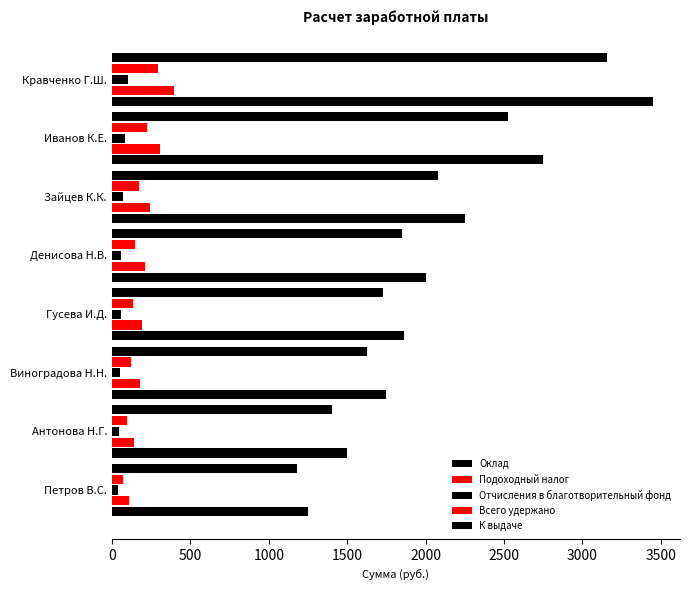

How many data points in Оклад are less than 2000?

4